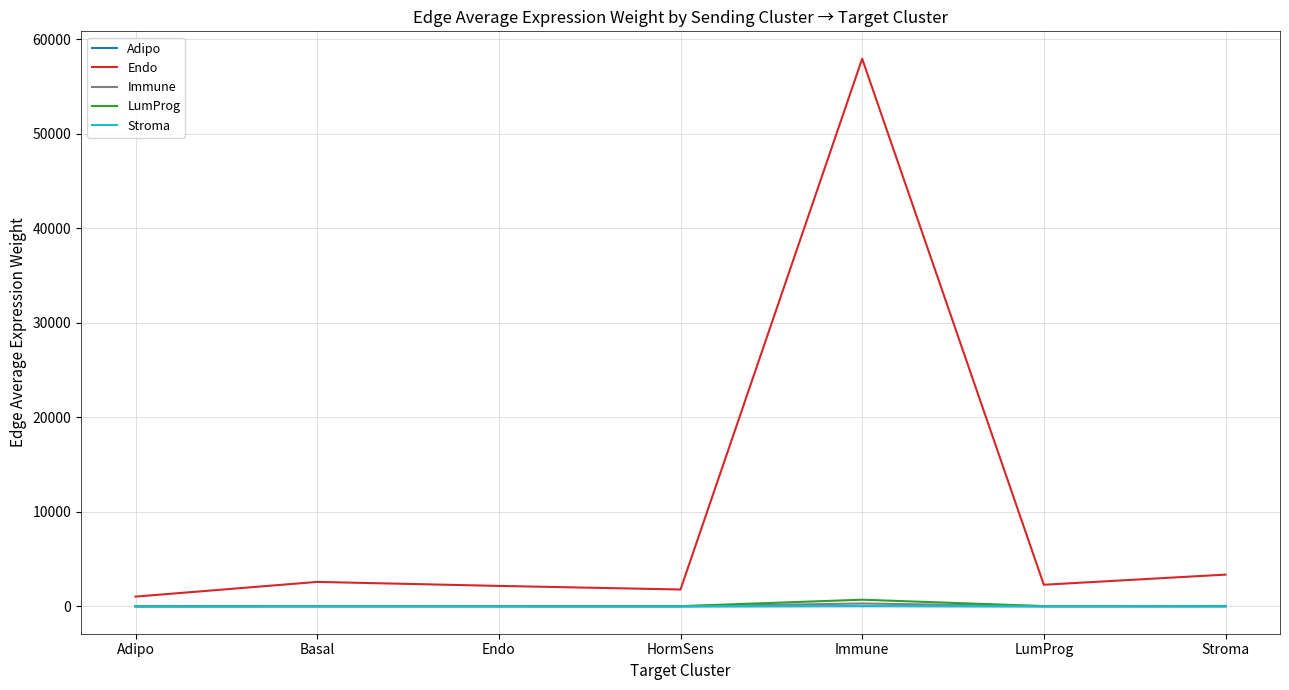

The value of Endo at Adipo is 1029.2. True or false?

True